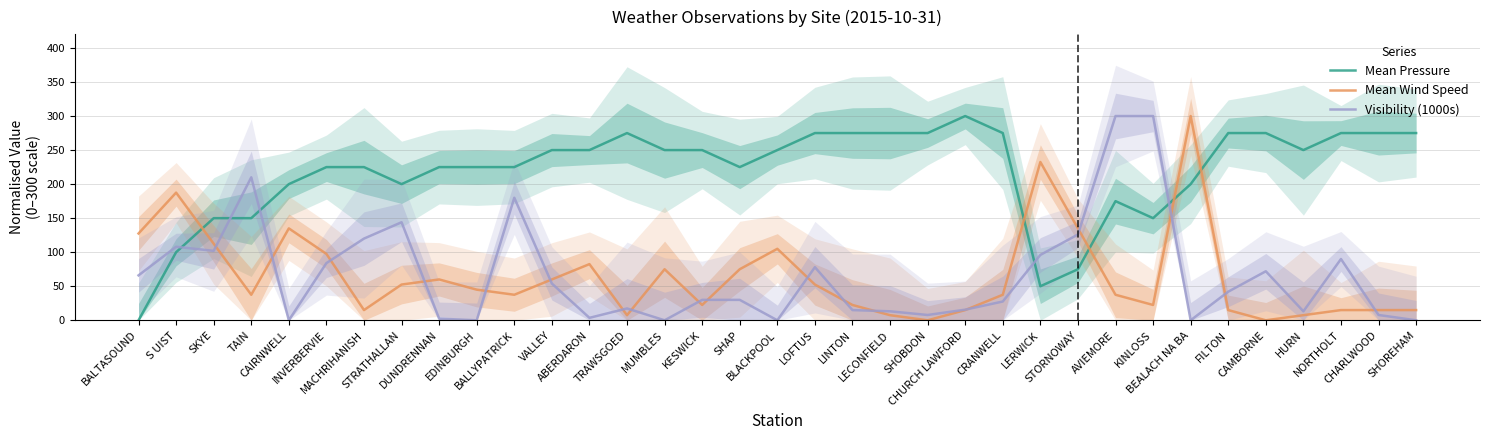

What is the maximum value shown in the chart?

300.0